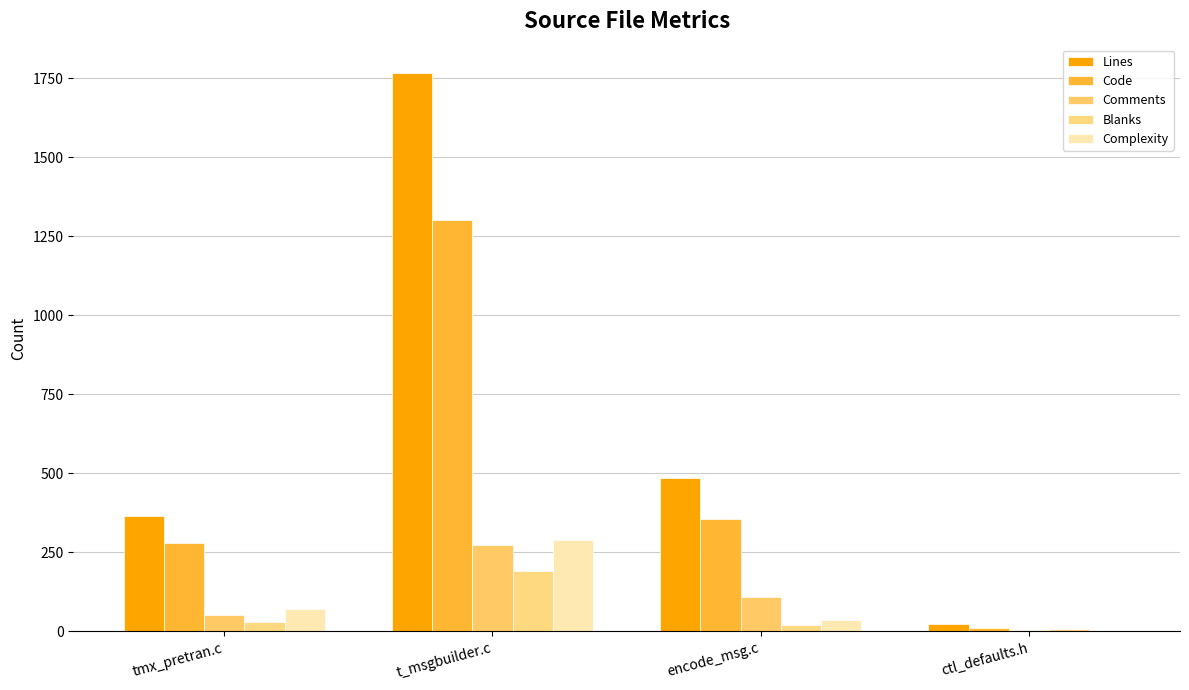

At which label does Comments reach its minimum?

ctl_defaults.h